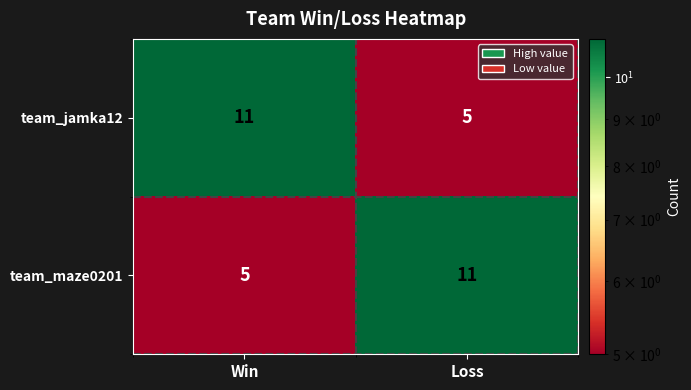

What is the difference between the highest and lowest values at Win?

6